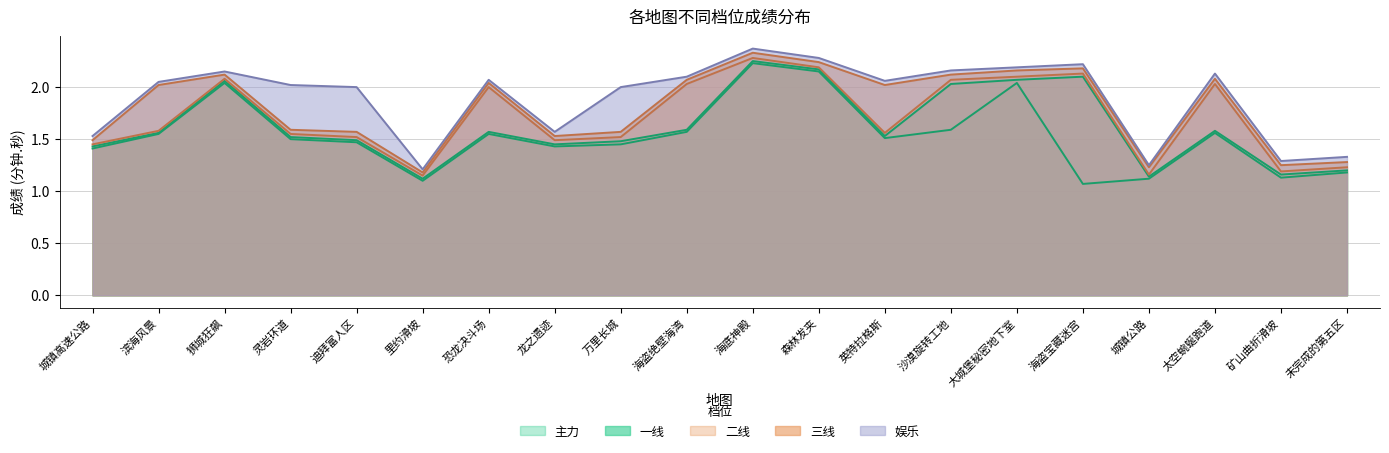

At how many categories does at least one series exceed 2?

12